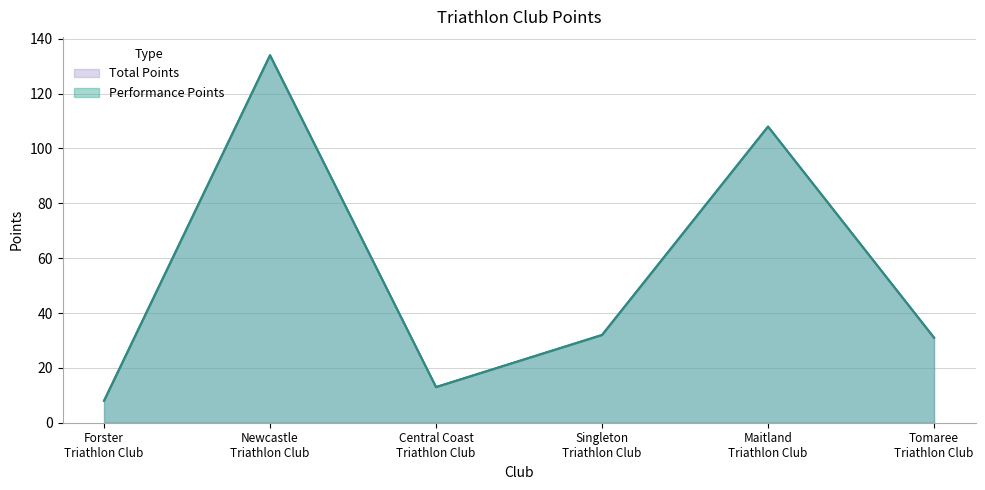

Which label corresponds to the largest value in the chart?

Newcastle Triathlon Club